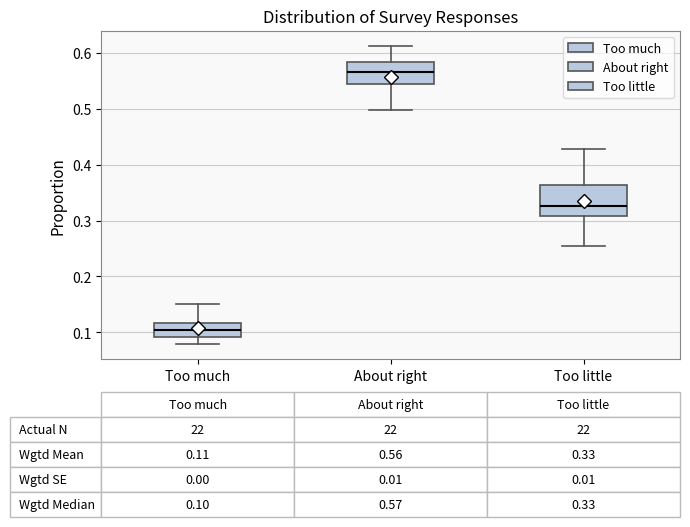

Which box's median line is the lowest?

Too much